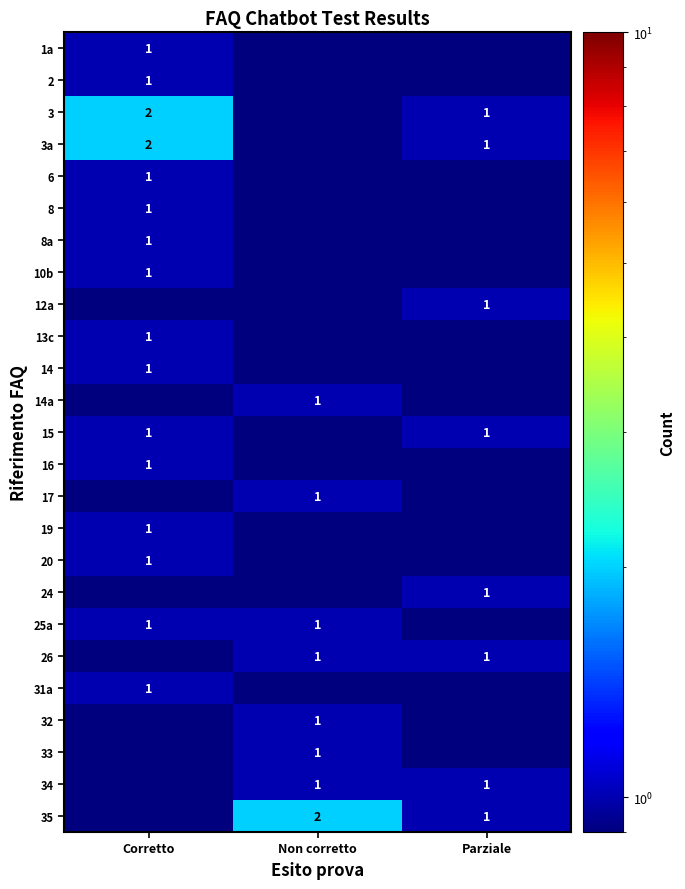

The 25a series shows 1.0 at Non corretto. True or false?

True